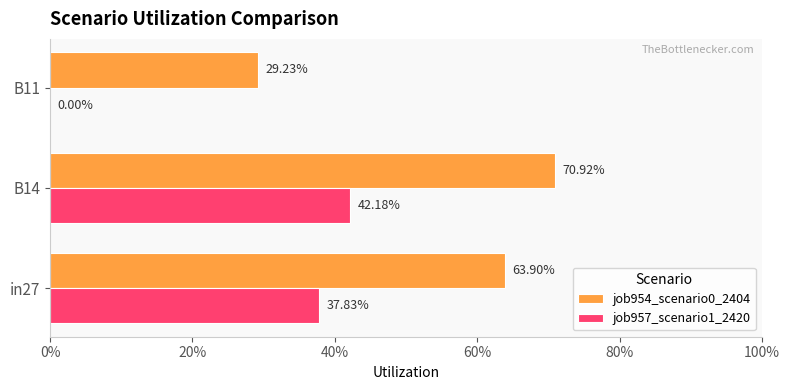

What are all the series names shown in the legend?

job954_scenario0_2404, job957_scenario1_2420